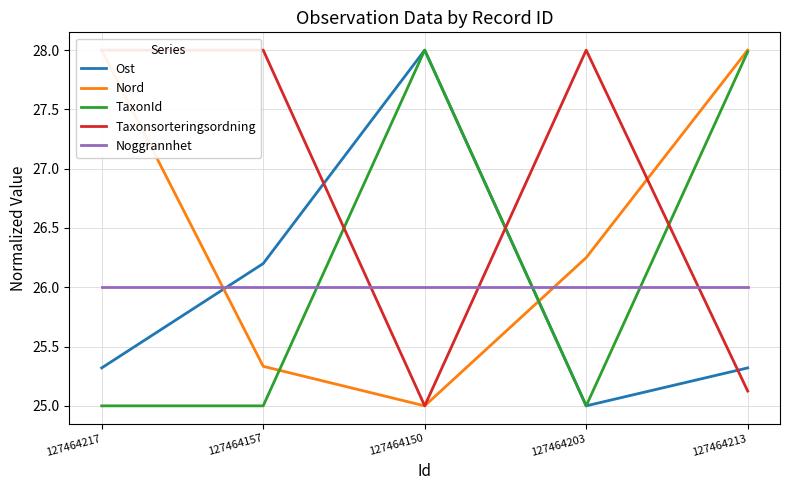

Reading left to right, extract all data points from this chart.

Ost: 127464217=25.3	127464157=26.2	127464150=28.0	127464203=25.0	127464213=25.3
Nord: 127464217=28.0	127464157=25.3	127464150=25.0	127464203=26.2	127464213=28.0
TaxonId: 127464217=25.0	127464157=25.0	127464150=28.0	127464203=25.0	127464213=28.0
Taxonsorteringsordning: 127464217=28.0	127464157=28.0	127464150=25.0	127464203=28.0	127464213=25.1
Noggrannhet: 127464217=26.0	127464157=26.0	127464150=26.0	127464203=26.0	127464213=26.0